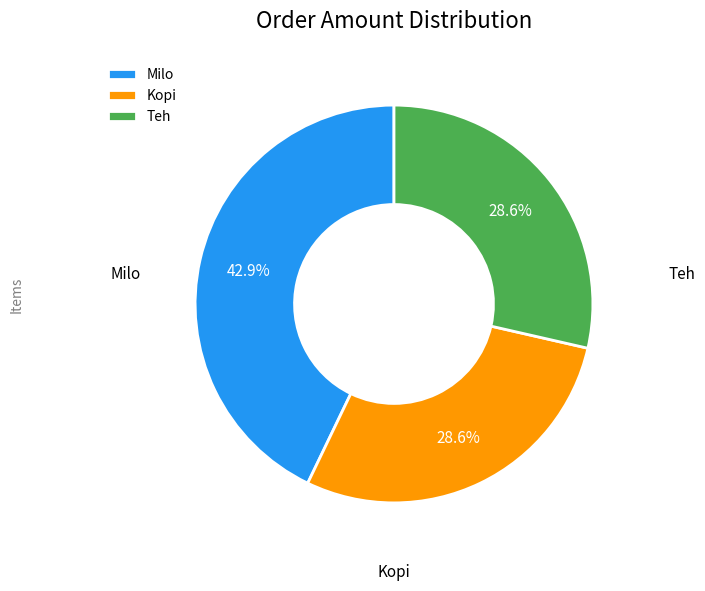

What is the largest slice in the pie chart?

Milo